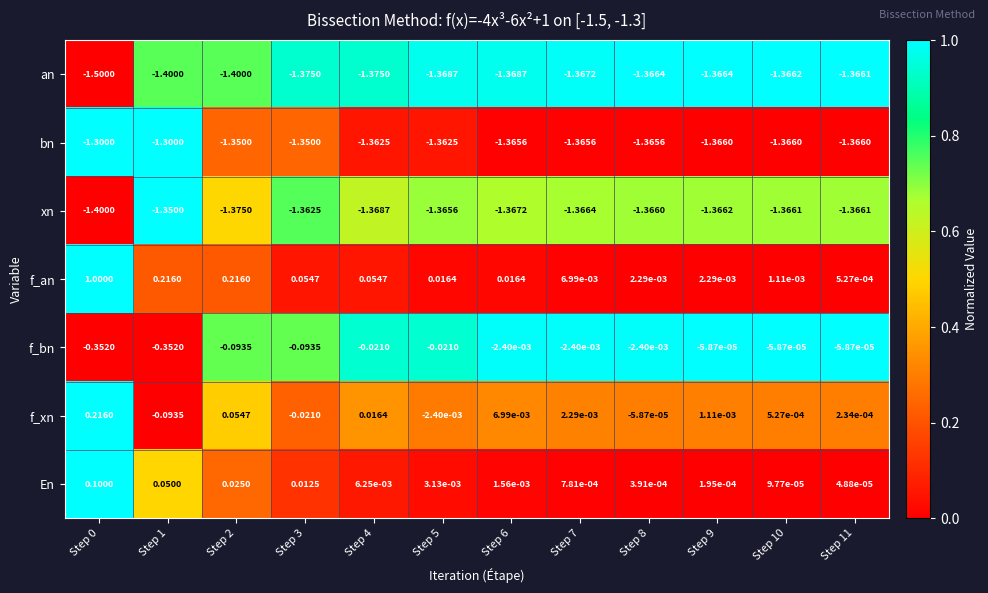

Which series has the largest range (max minus min)?

f_an